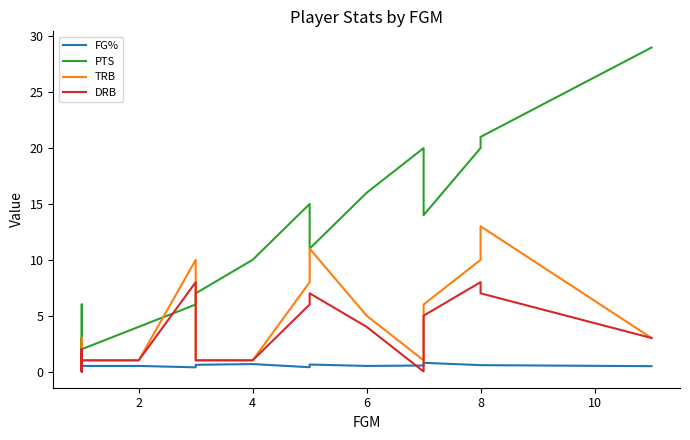

Between 2 and 16, which series saw the biggest shift?

PTS